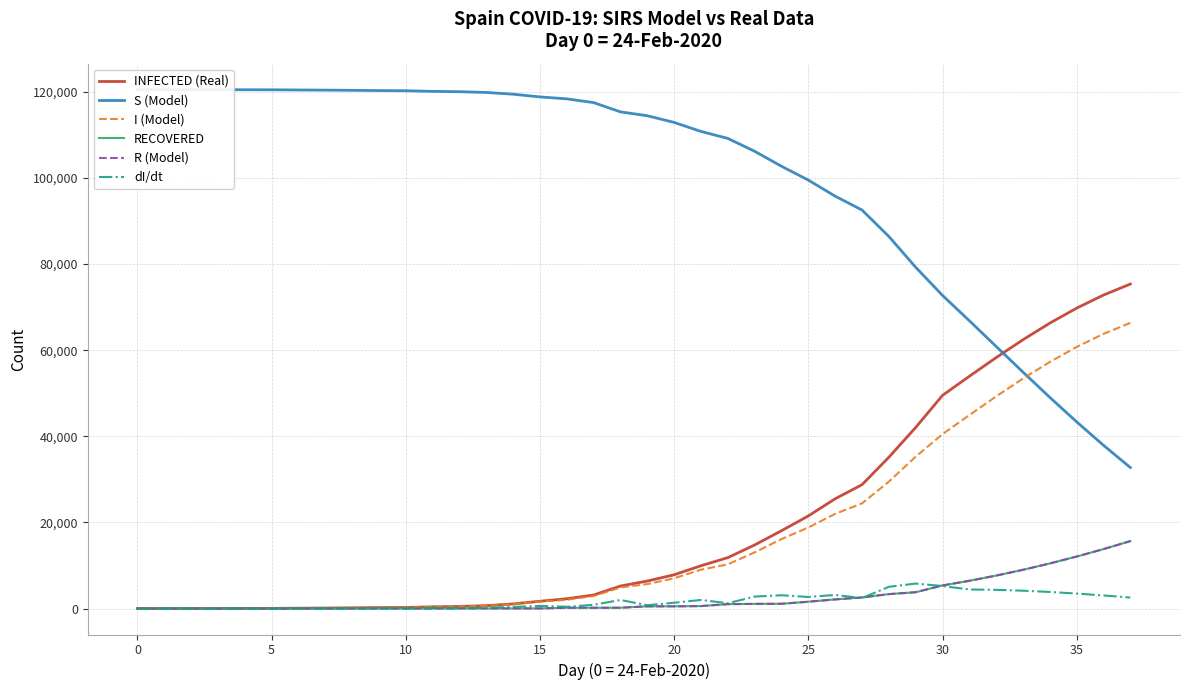

How many times do I (Model) and S (Model) cross each other?

1